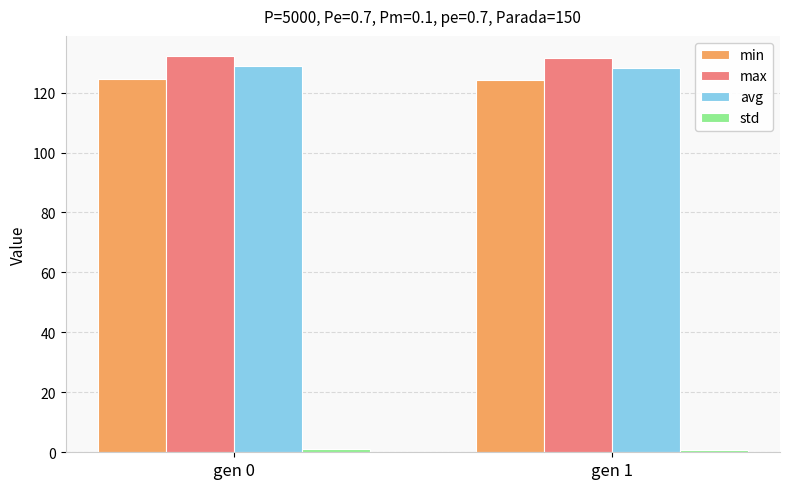

What is the difference between the min values at gen 0 and gen 1?

0.5